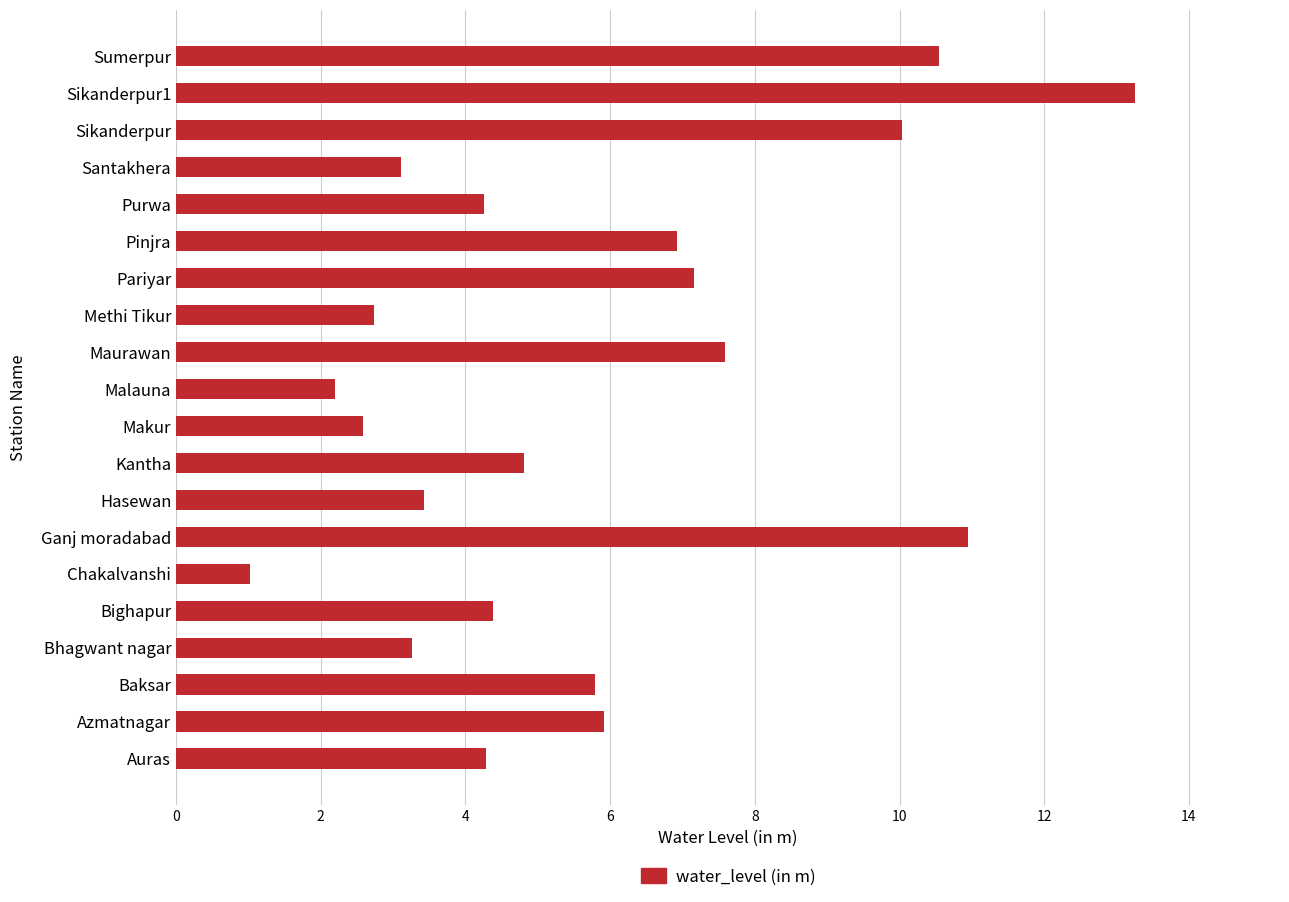

At which category does the chart reach its peak across all series?

Sikanderpur1